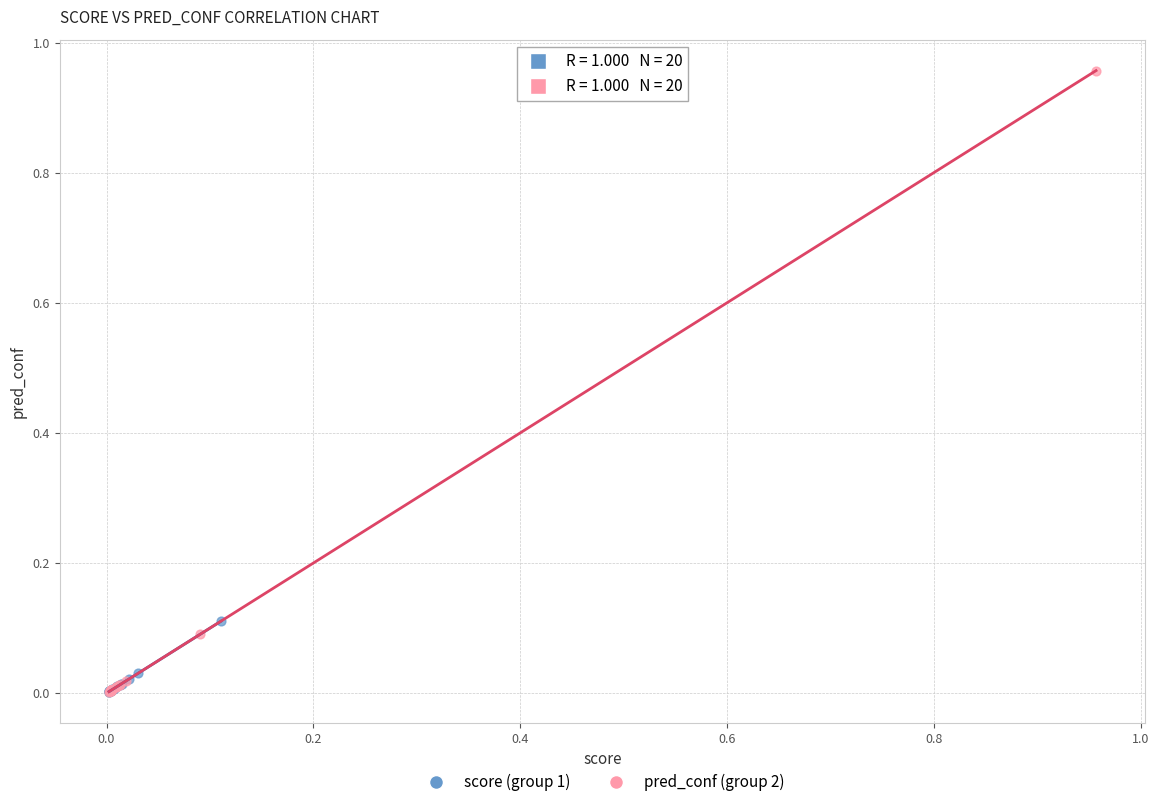

Which series has the widest spread of Y values?

pred_conf (group 2)